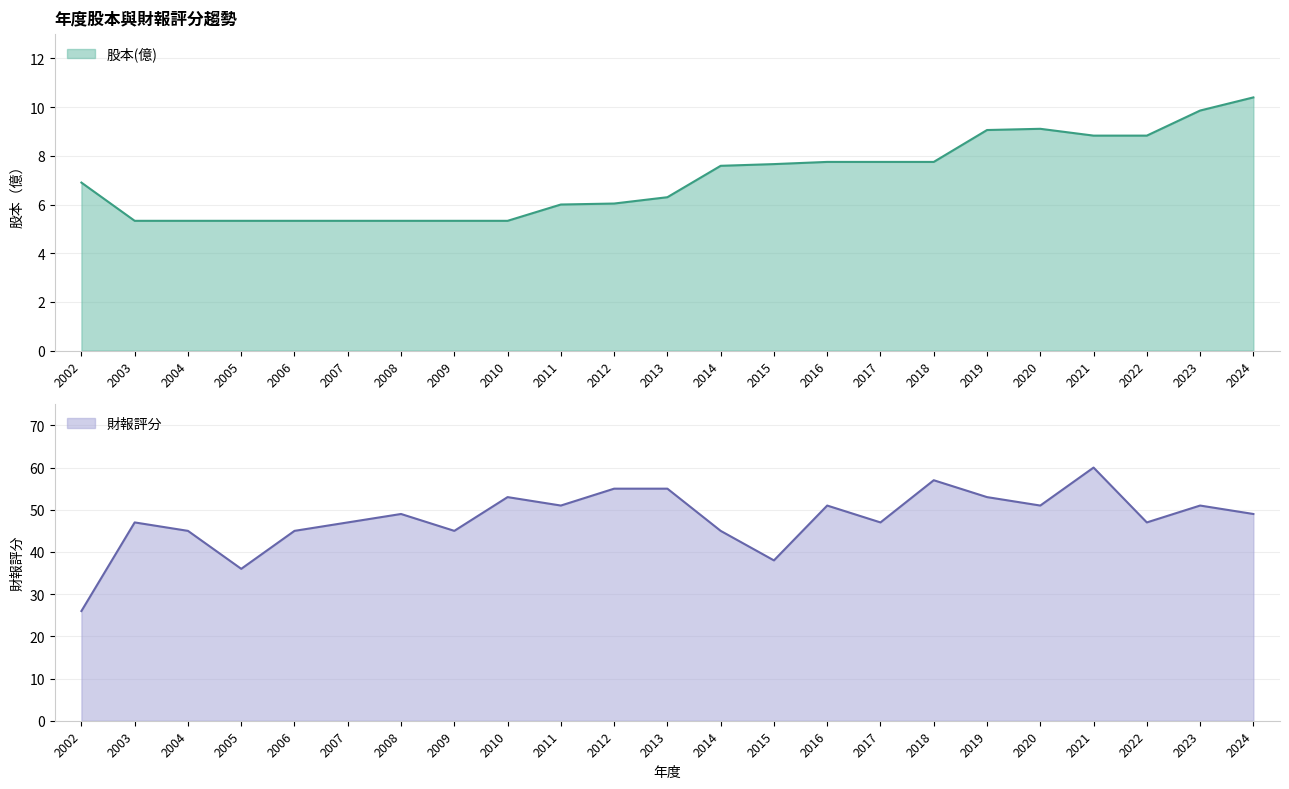

True or false: 股本(億) and 財報評分 cross at least once.

False